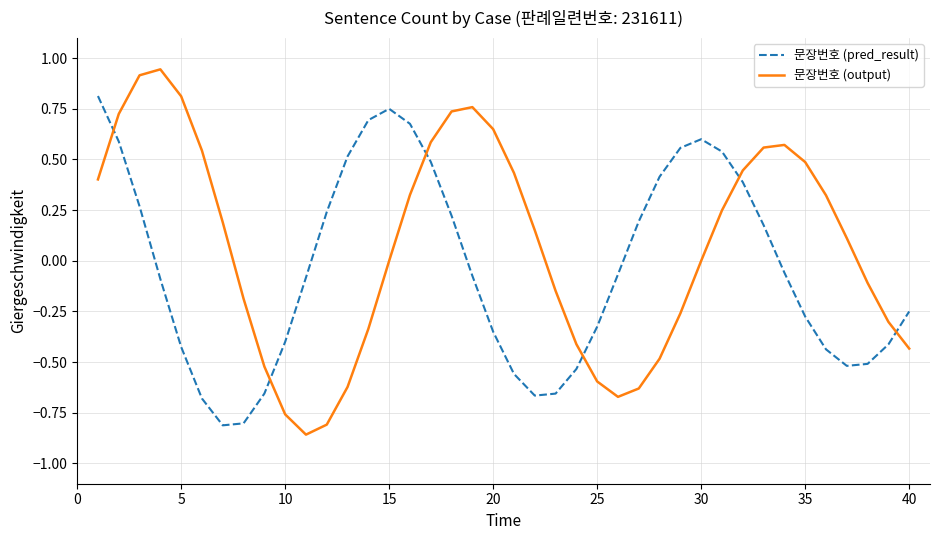

Which series has the largest total across all categories?

문장번호 (output)